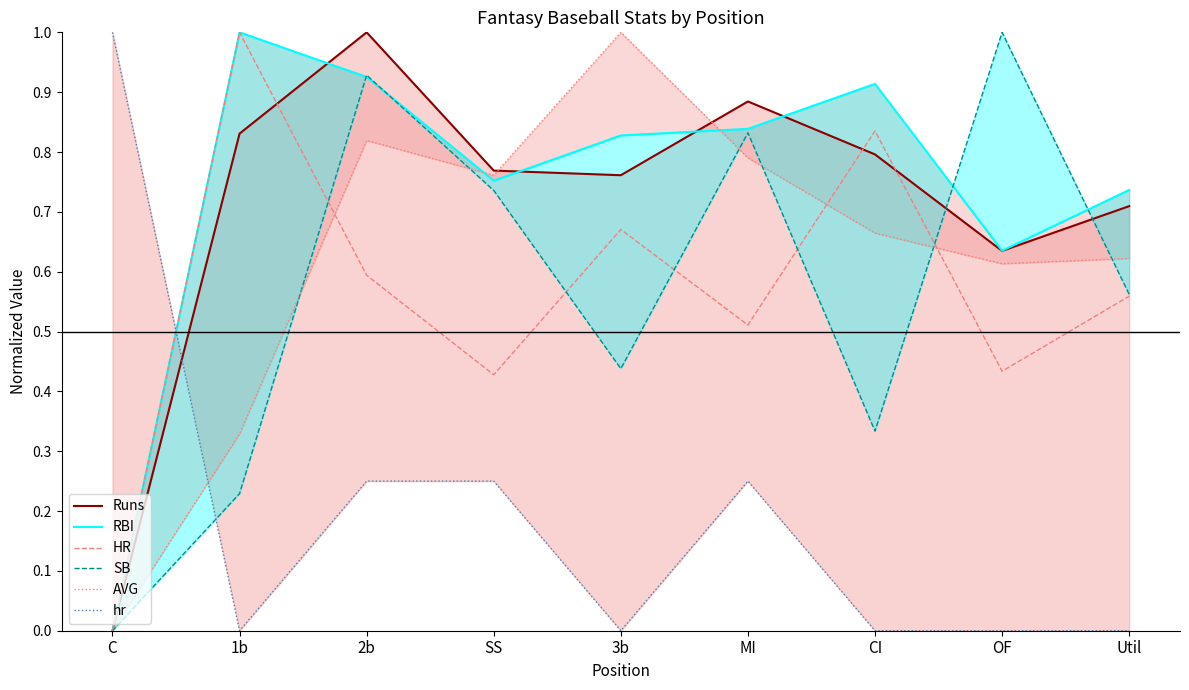

Which series has the largest total across all categories?

RBI